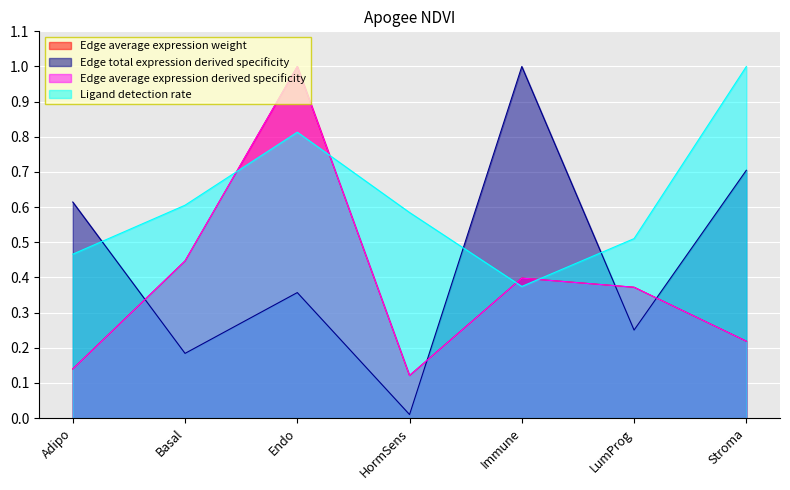

Reading left to right, extract all data points from this chart.

Edge average expression weight: Adipo=0.1	Basal=0.4	Endo=1.0	HormSens=0.1	Immune=0.4	LumProg=0.4	Stroma=0.2
Edge total expression derived specificity: Adipo=0.6	Basal=0.2	Endo=0.4	HormSens=0.0	Immune=1.0	LumProg=0.3	Stroma=0.7
Edge average expression derived specificity: Adipo=0.1	Basal=0.4	Endo=1.0	HormSens=0.1	Immune=0.4	LumProg=0.4	Stroma=0.2
Ligand detection rate: Adipo=0.5	Basal=0.6	Endo=0.8	HormSens=0.6	Immune=0.4	LumProg=0.5	Stroma=1.0